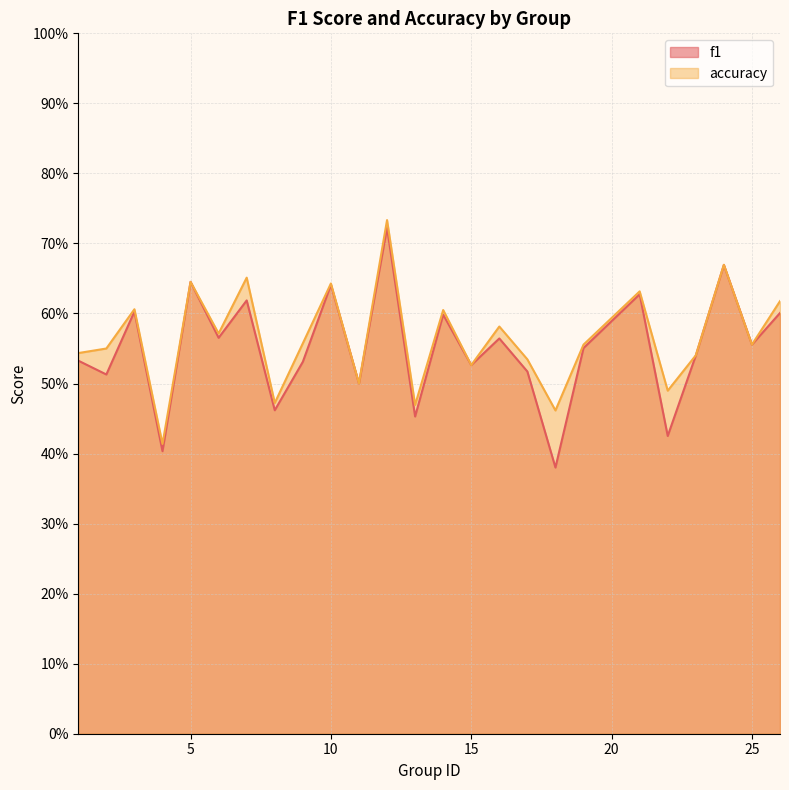

The f1 series shows 0.5 at 17. True or false?

True